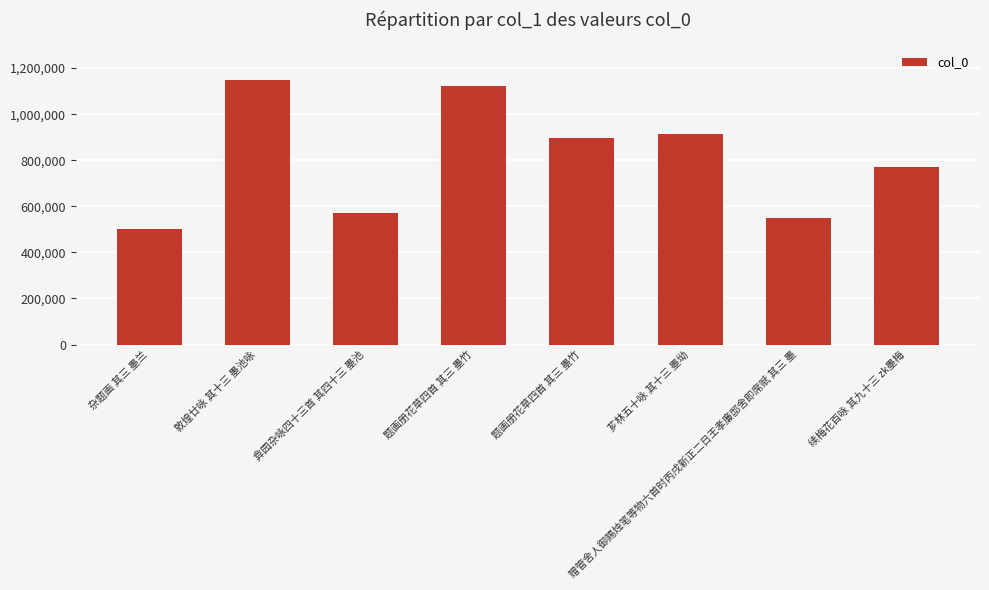

Are the bars horizontal?

No